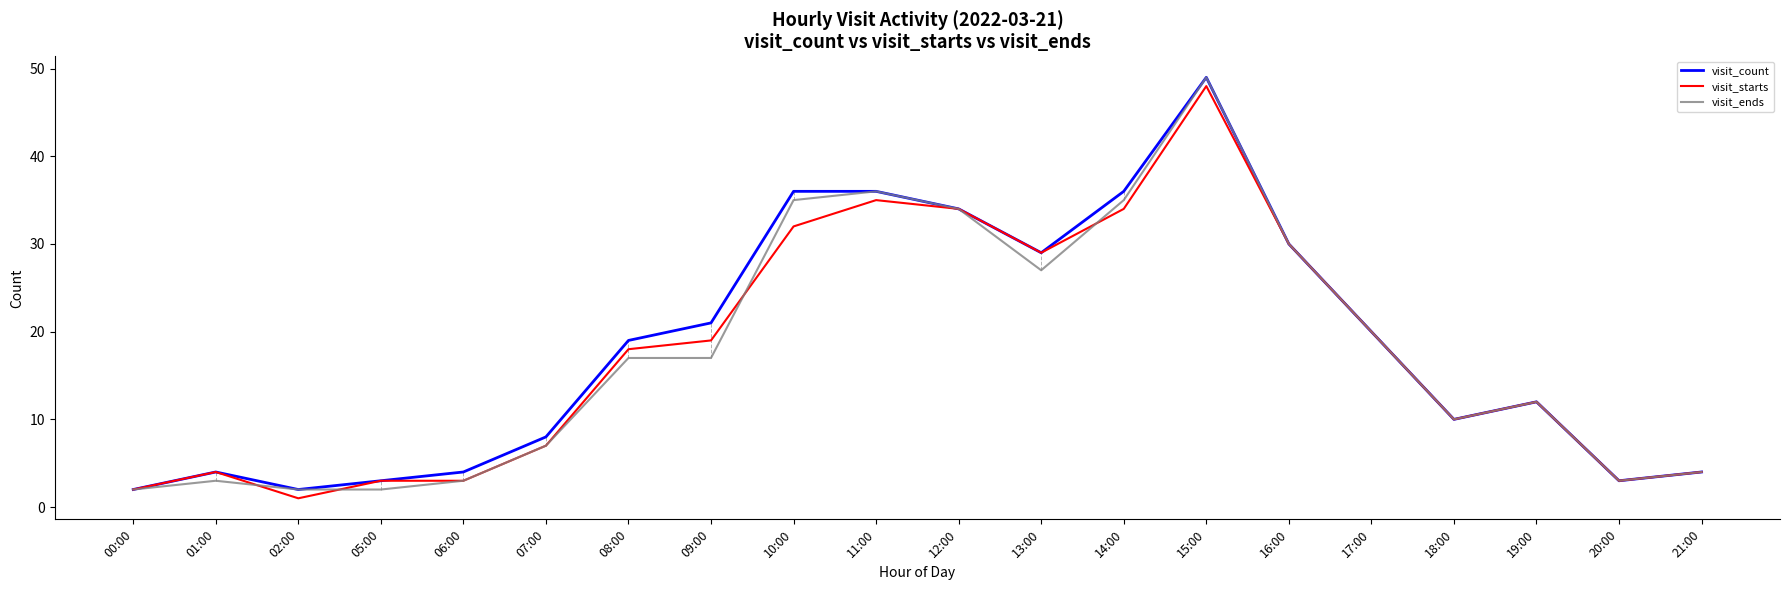

What is the spread (max minus min) of values at 13:00?

2